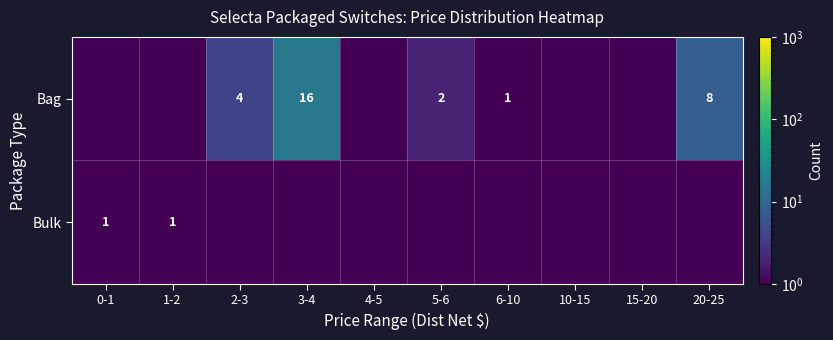

The value of Bag at 2-3 is 0.9. True or false?

False